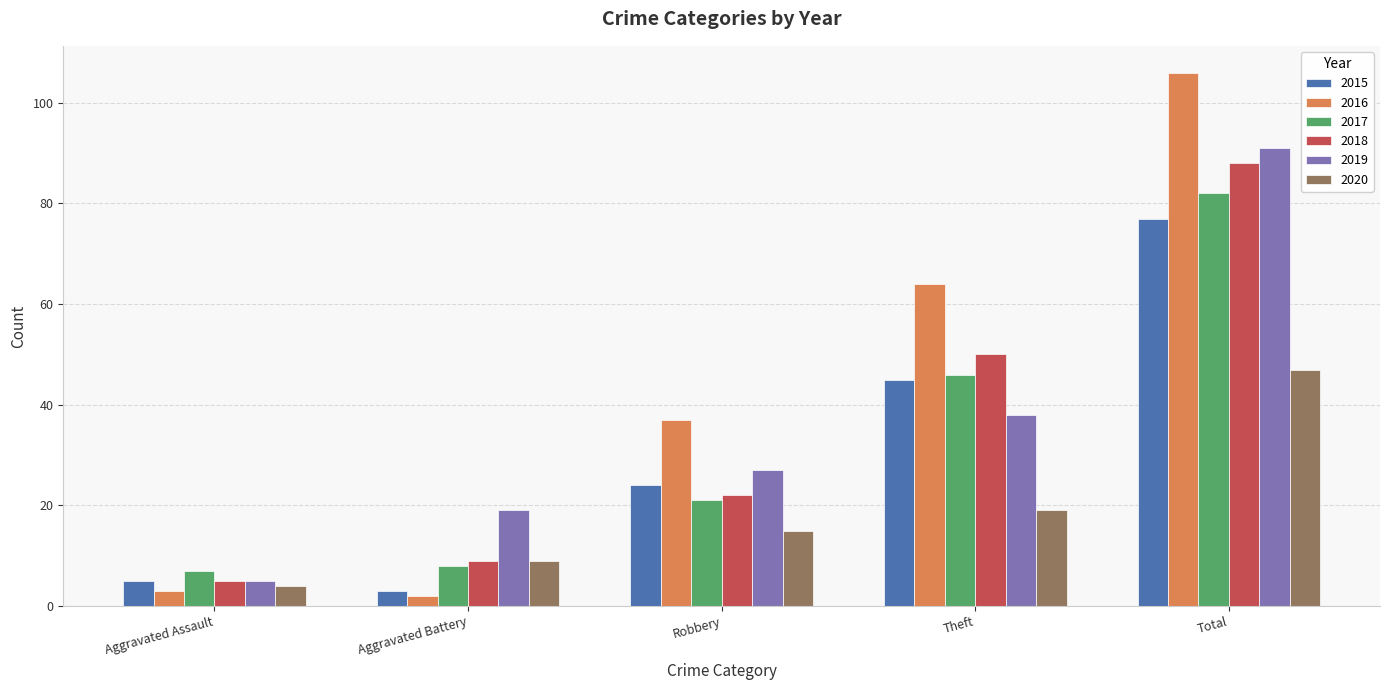

Where is 2016 nearest to the value 54?

Theft